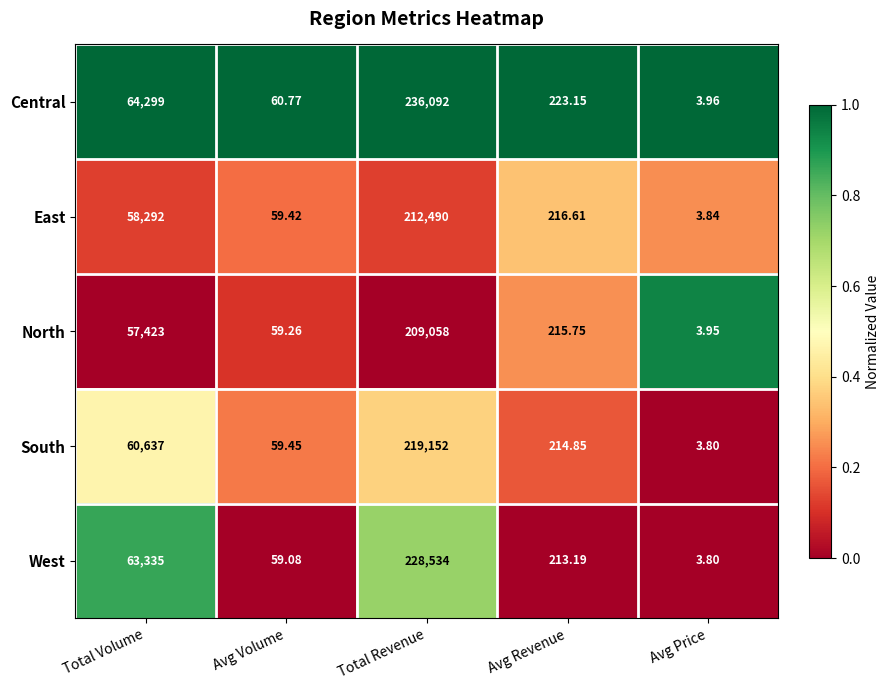

What is the spread (max minus min) of values at Avg Revenue?

10.0